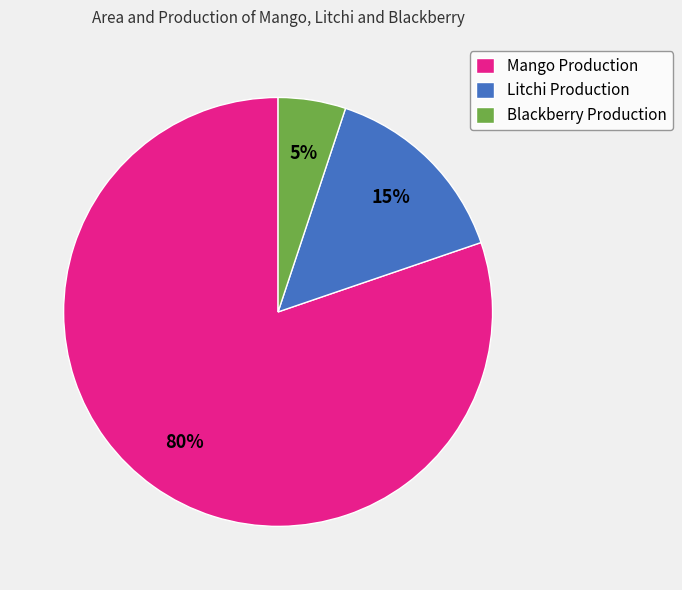

Rank the categories by value from highest to lowest.

Mango Production, Litchi Production, Blackberry Production